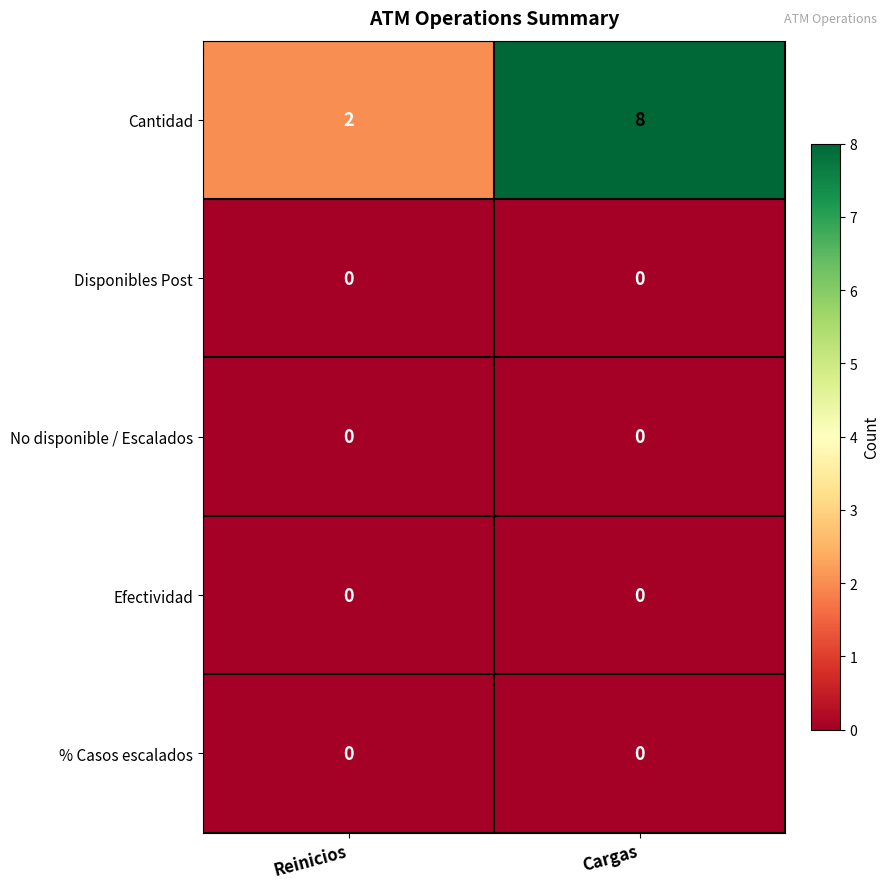

What is the total value across all series at Cargas?

8